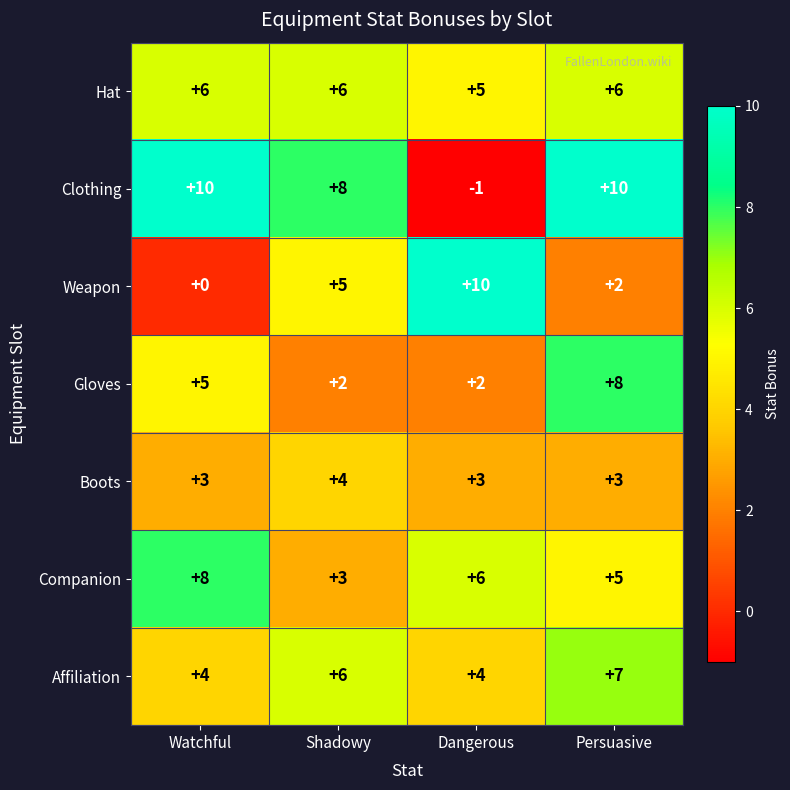

How many Gloves values are between 2 and 8?

4